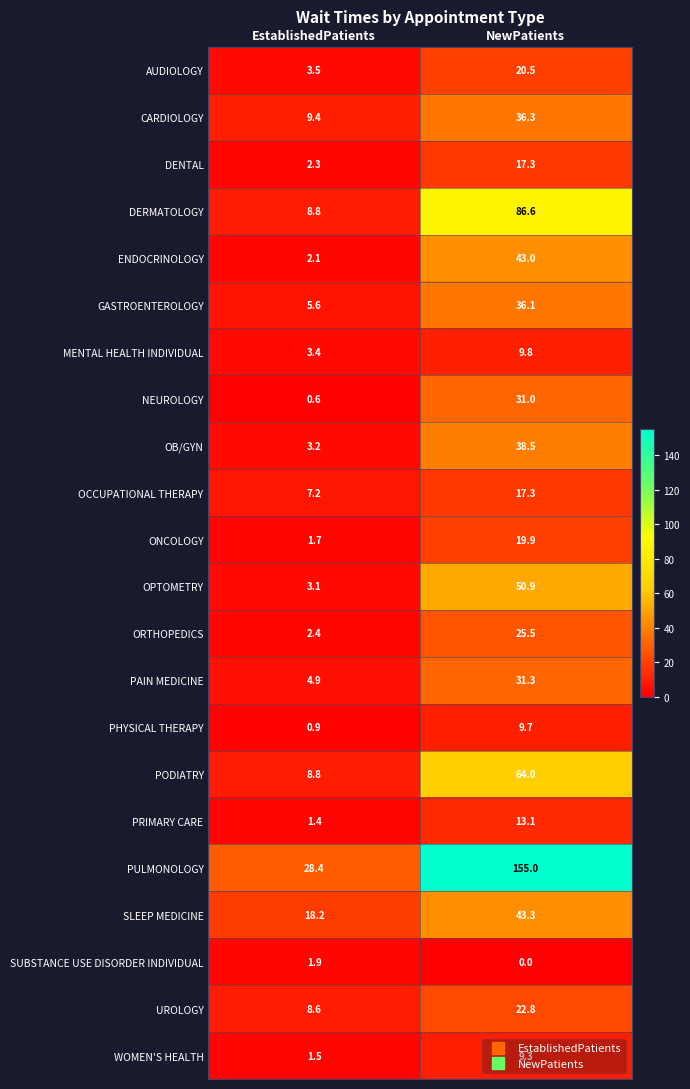

How many categories are shown in the chart?

2